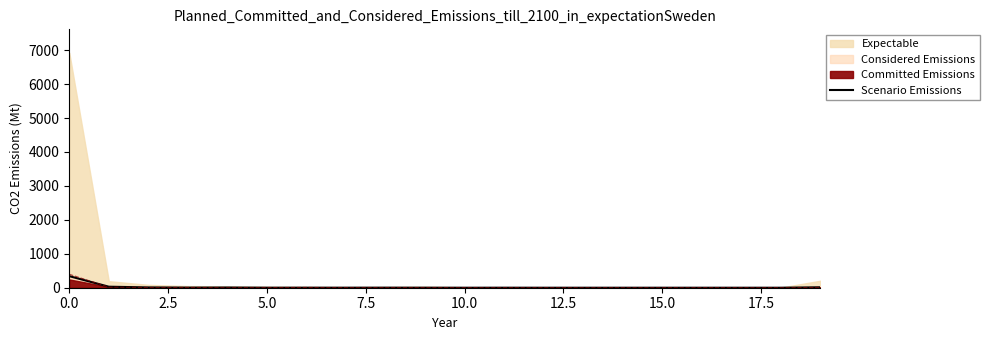

What is the maximum value for Scenario Emissions?

341